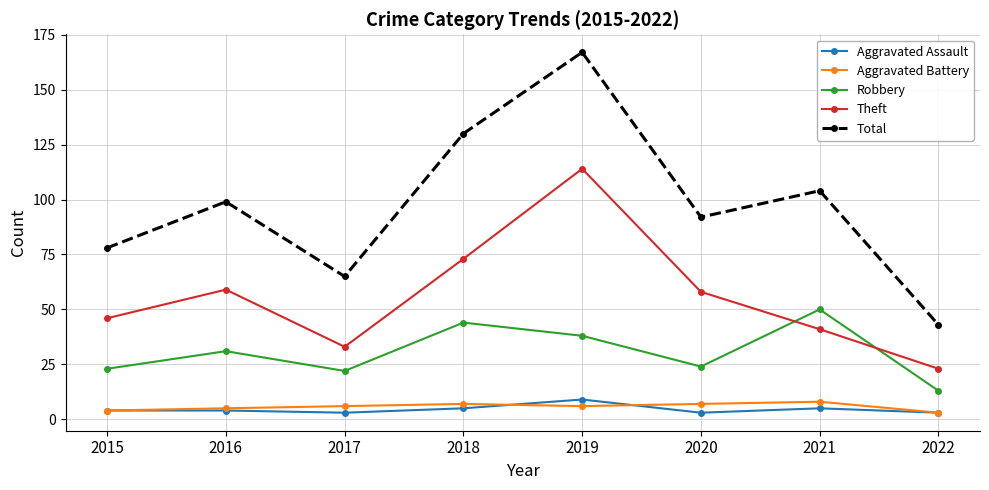

What is the difference between the Aggravated Battery values at 2015 and 2019?

2